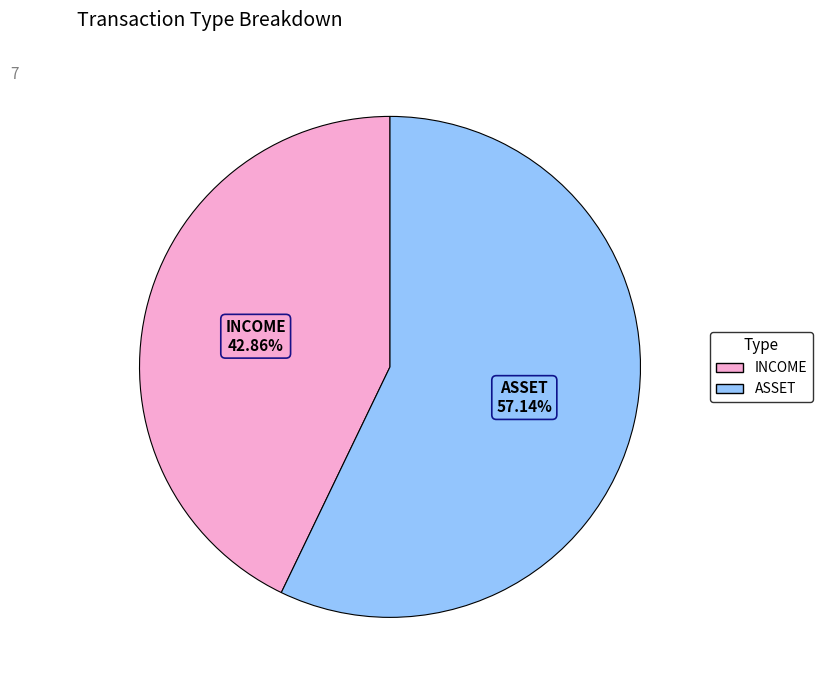

Do INCOME and ASSET together represent more than half of the pie?

Yes